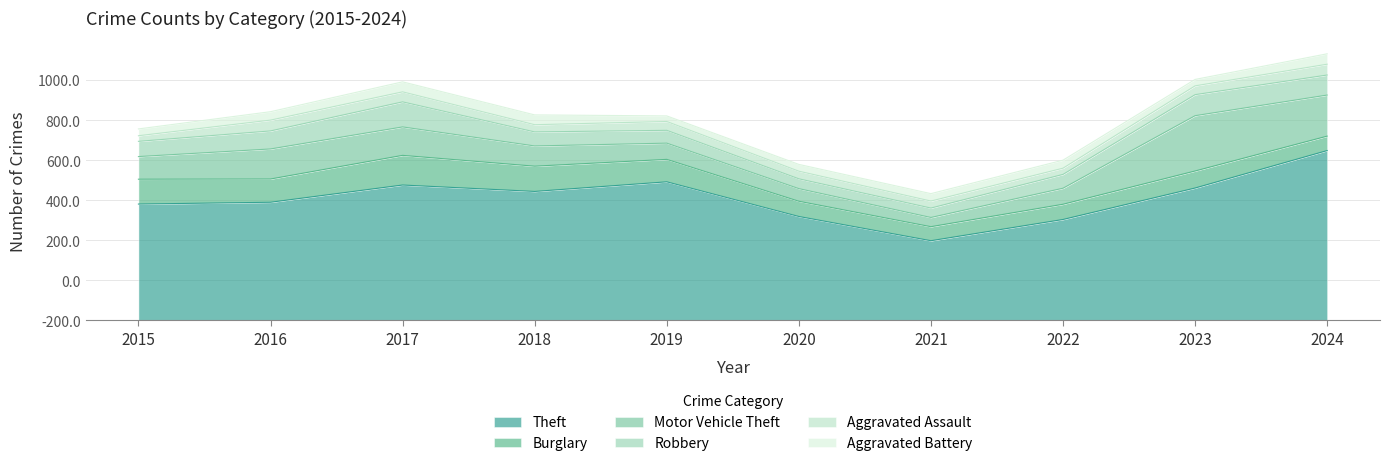

At which label does Robbery reach its minimum?

2021